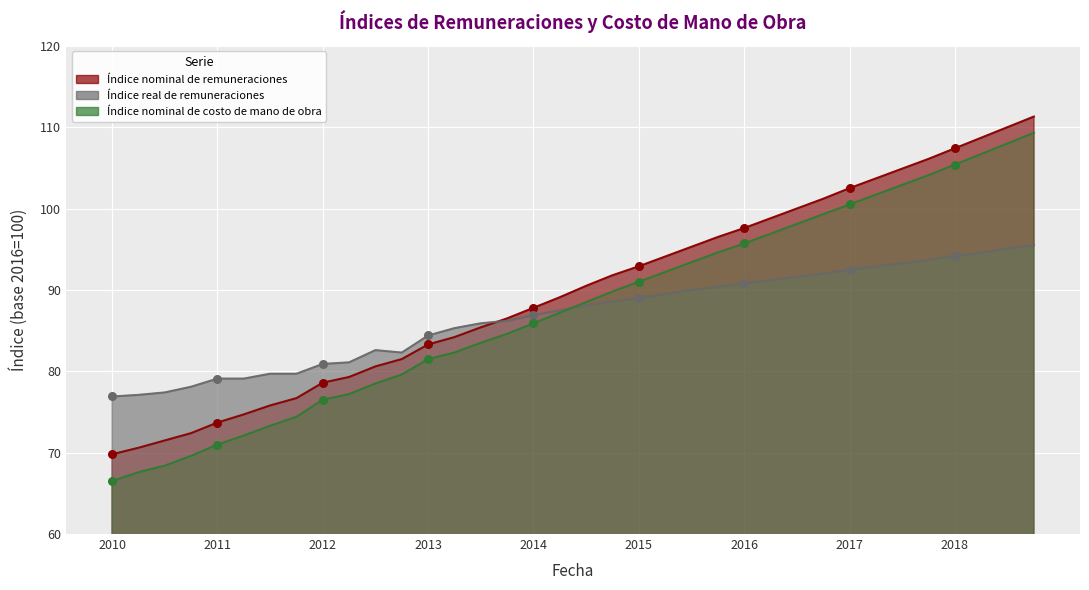

At which category is the sum across all series the highest?

01-10-2018